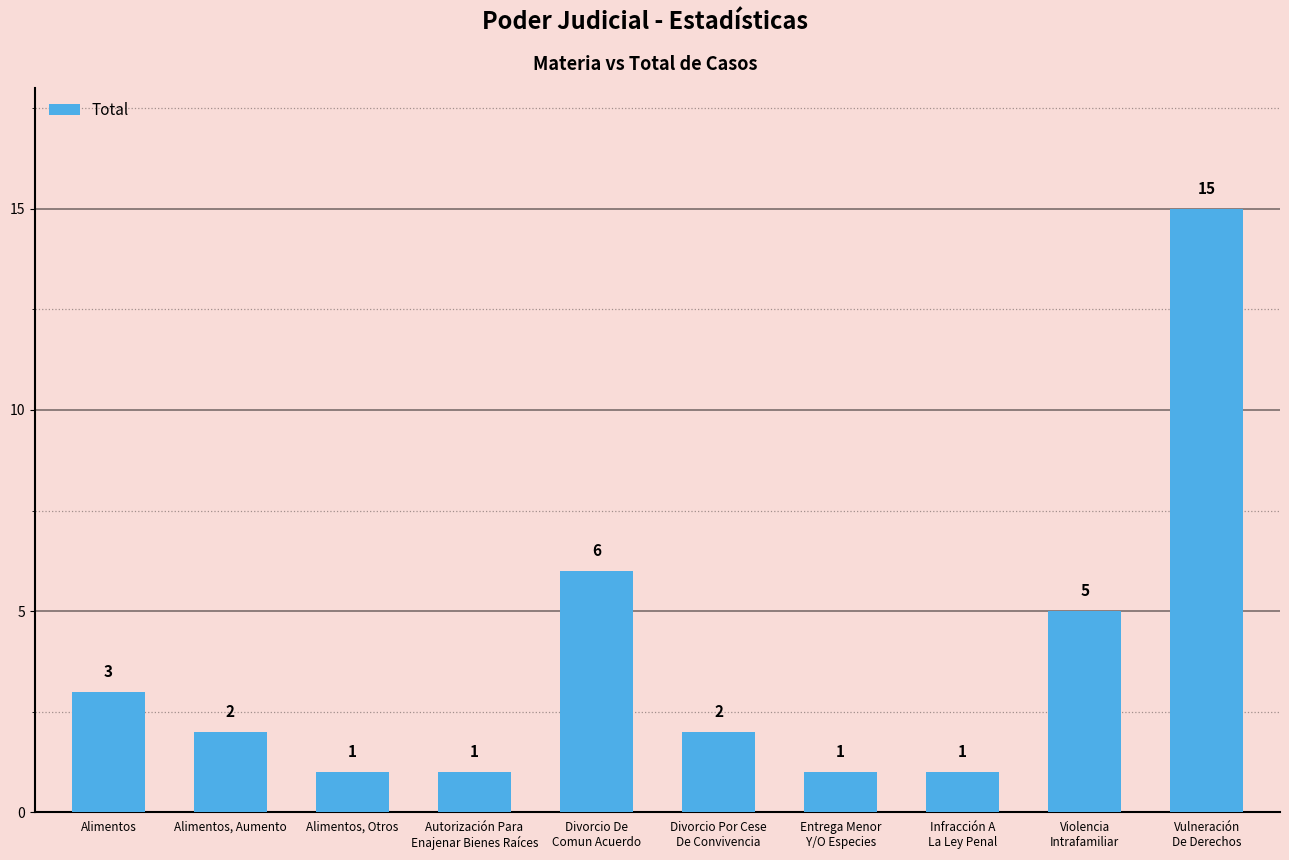

What is the value of the 7th bar from the left?

1